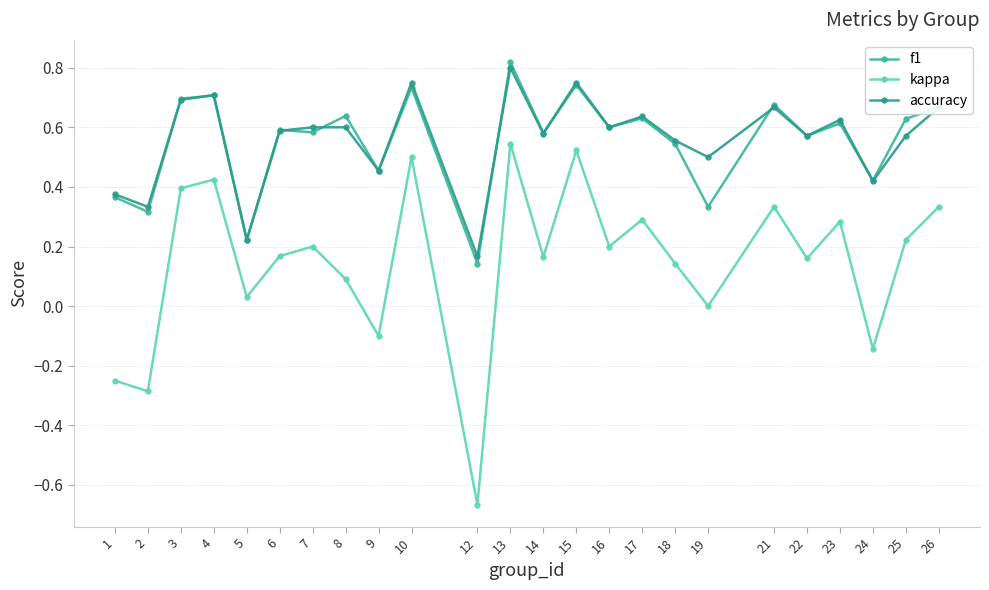

True or false: f1 and accuracy intersect in this chart.

True